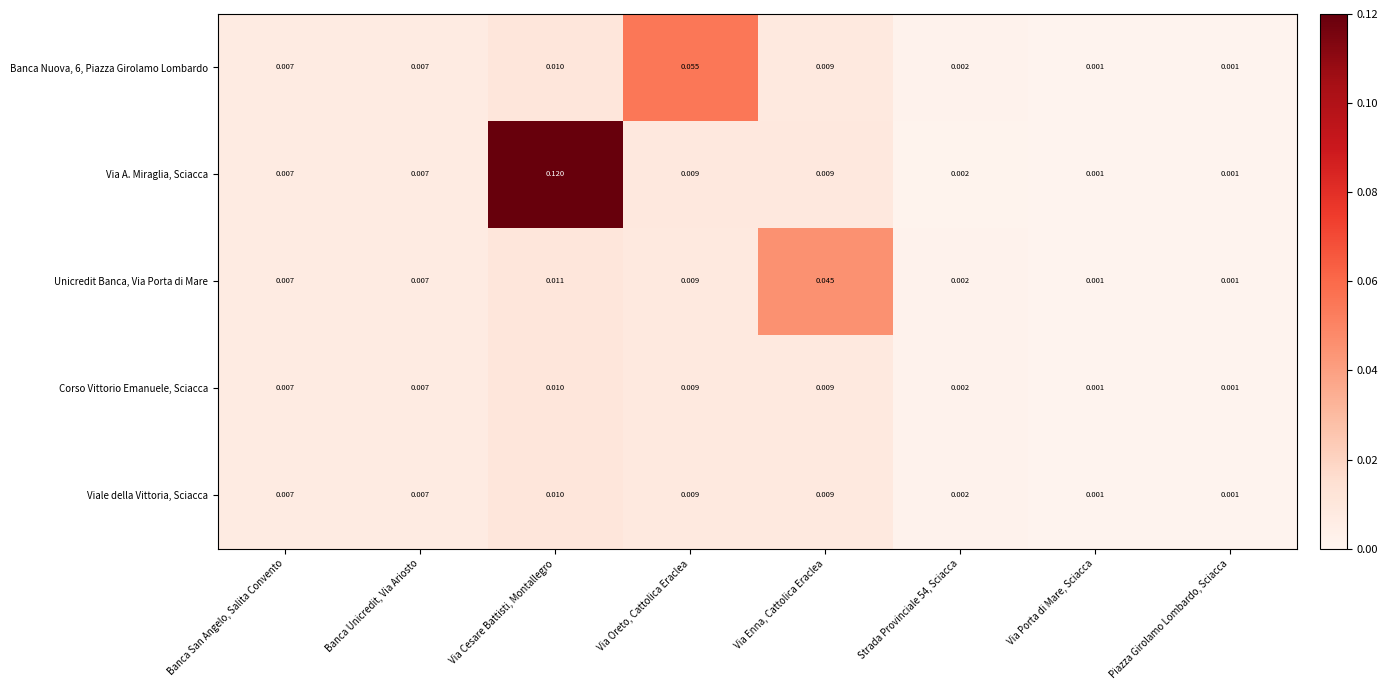

Which label corresponds to the largest value in the chart?

Via Cesare Battisti, Montallegro